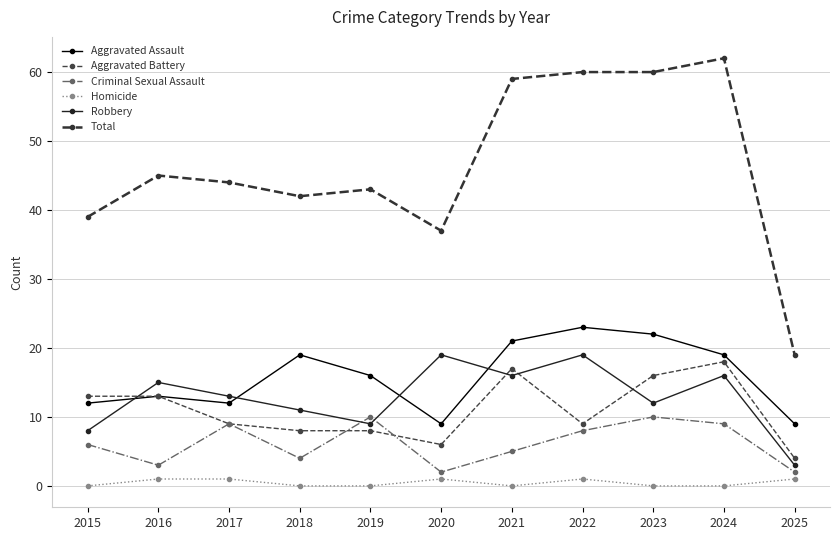

The Criminal Sexual Assault series shows 14 at 2022. True or false?

False